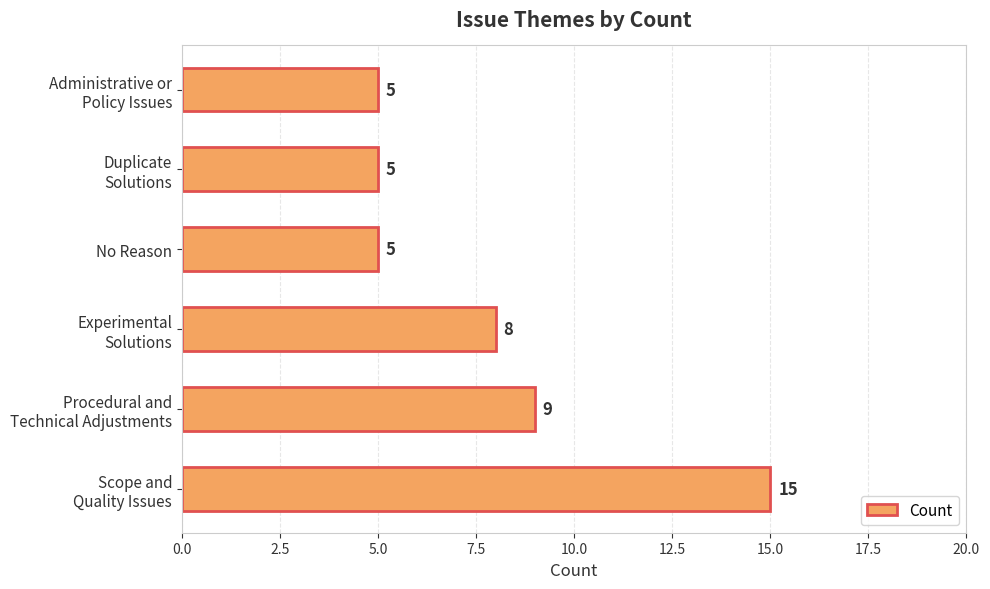

What position from the top is No Reason?

3